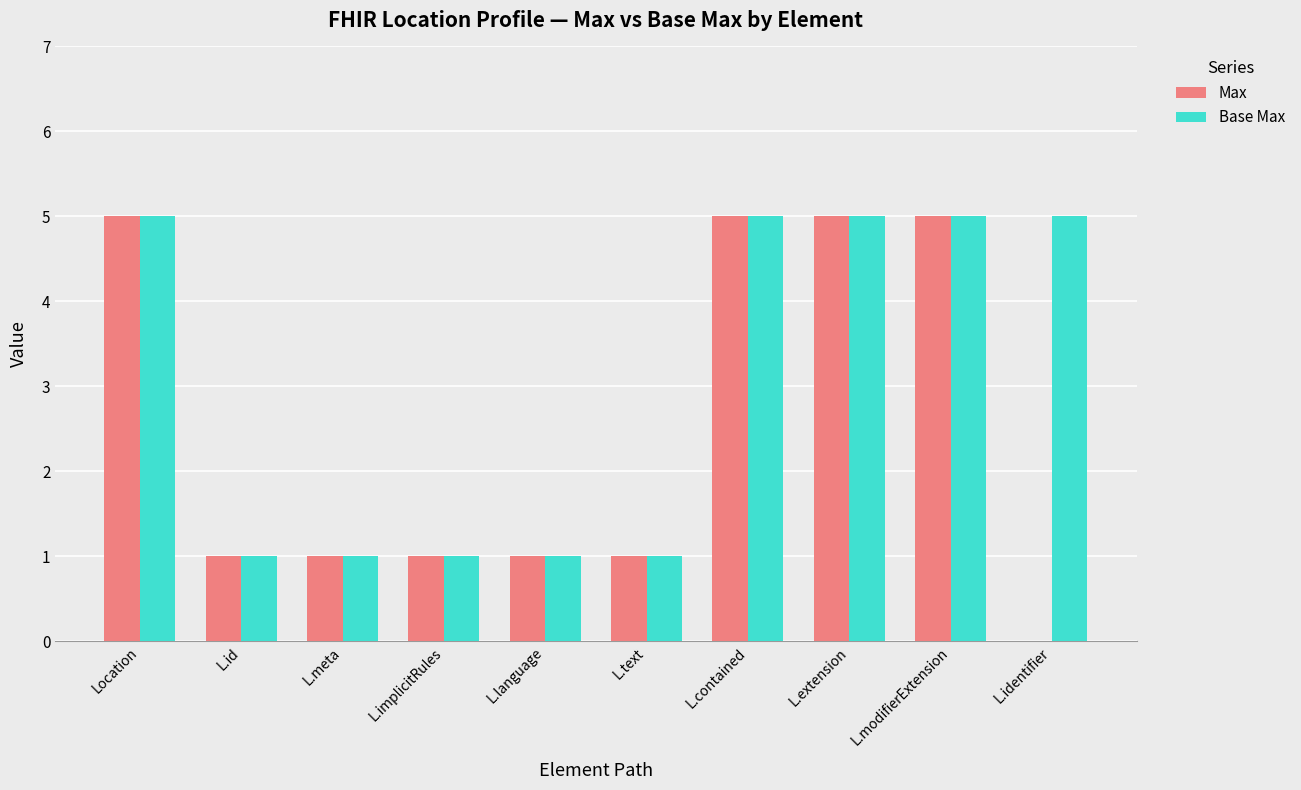

True or false: Max has a value of 2 at L.id.

False